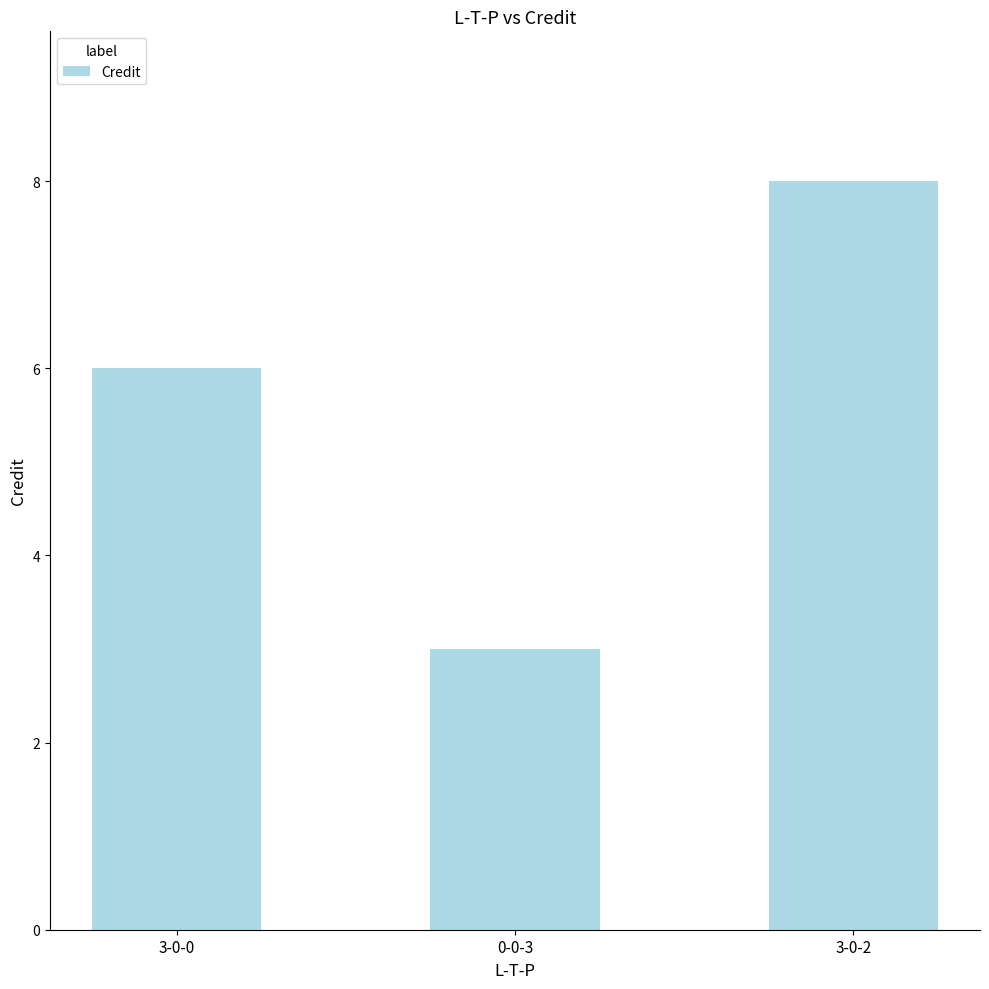

What is the greatest value displayed?

8